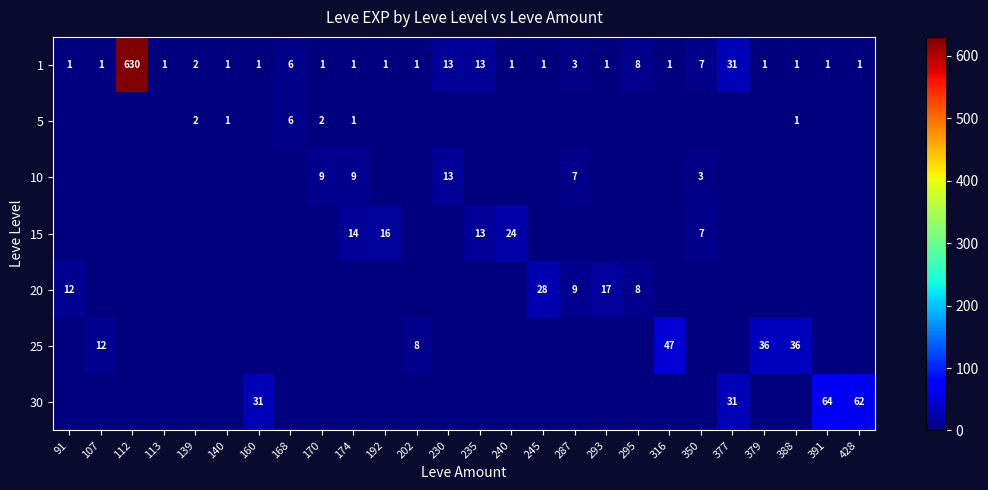

The 25 series shows 12 at 107. True or false?

True